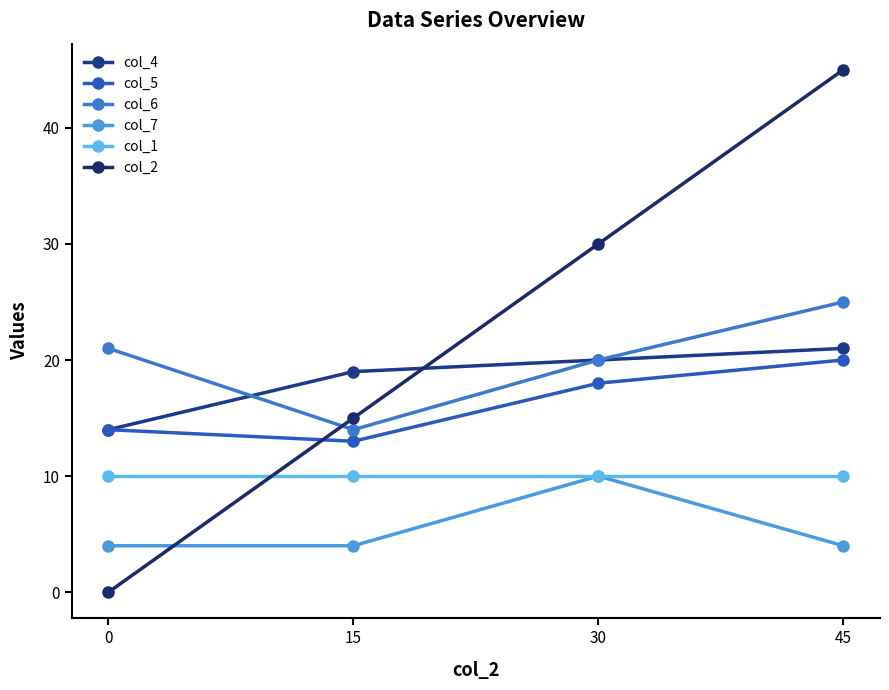

What is the value of the col_6 point at the 1st from the left?

21